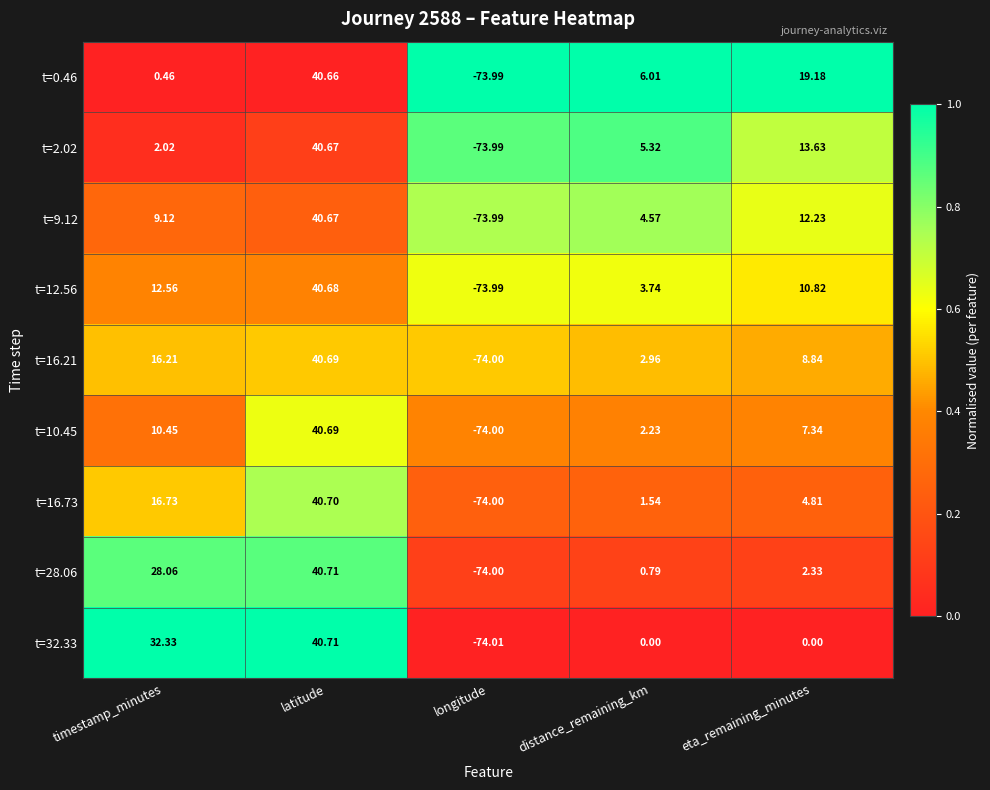

Which label corresponds to the smallest value in the chart?

longitude